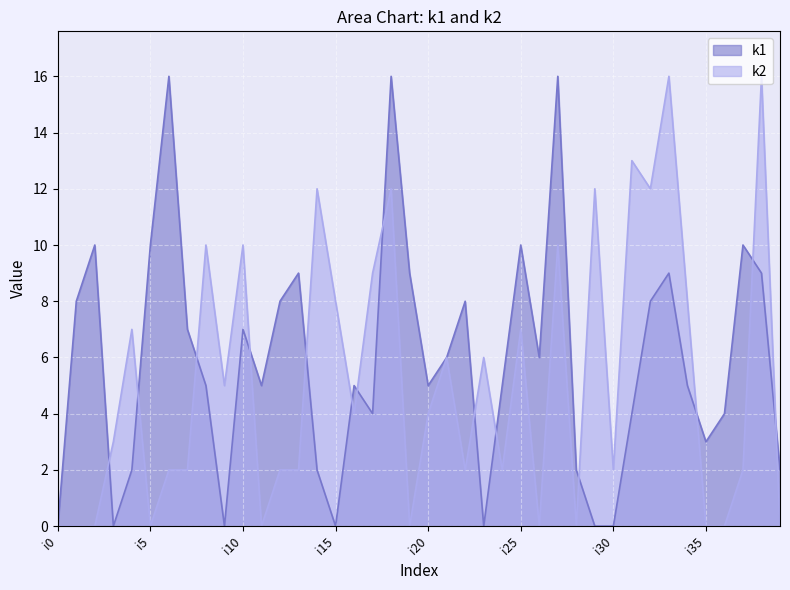

How many intersections are there between k1 and k2?

14